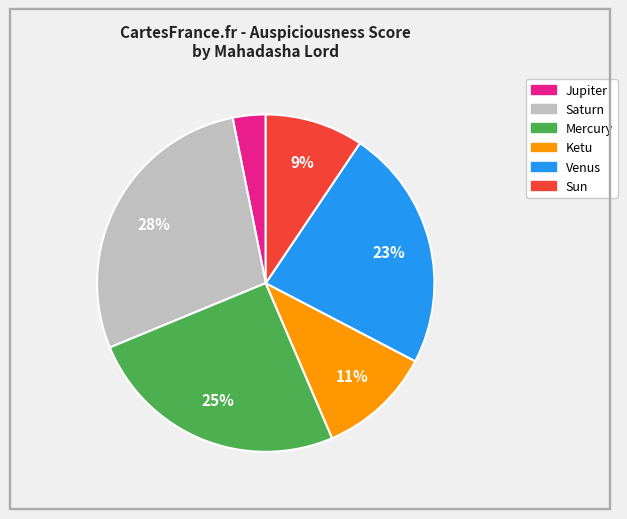

Does any single category account for the majority?

No